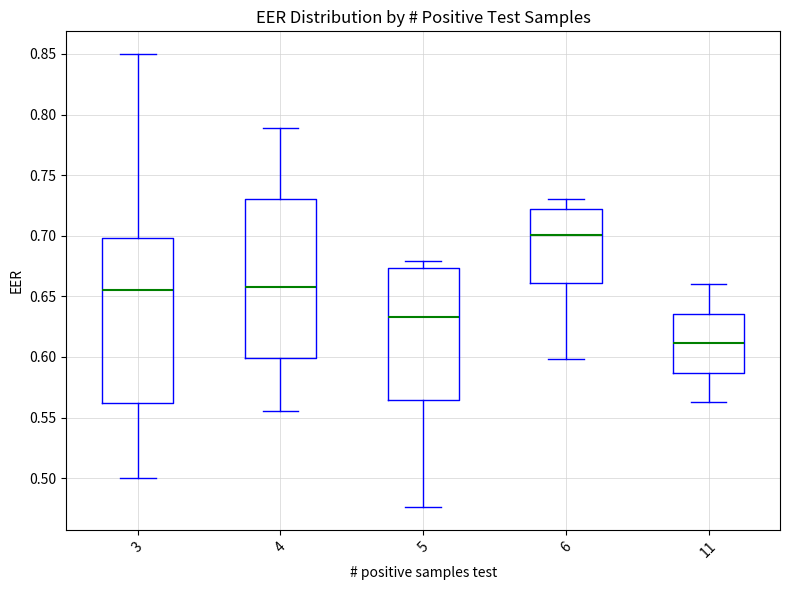

Which box's median line is the lowest?

11